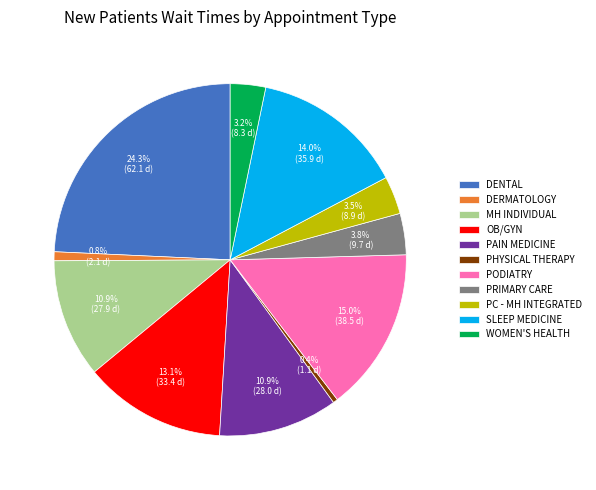

What percentage is NOT represented by DENTAL?

75.7%